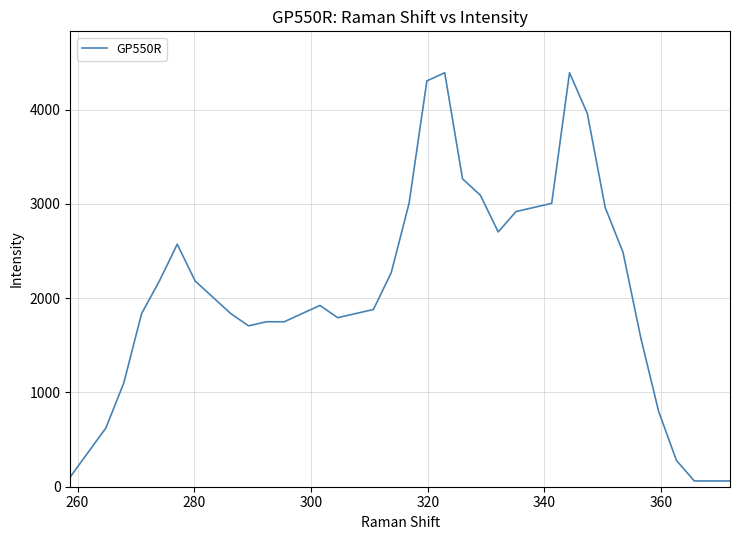

What is the greatest value displayed?

4391.7